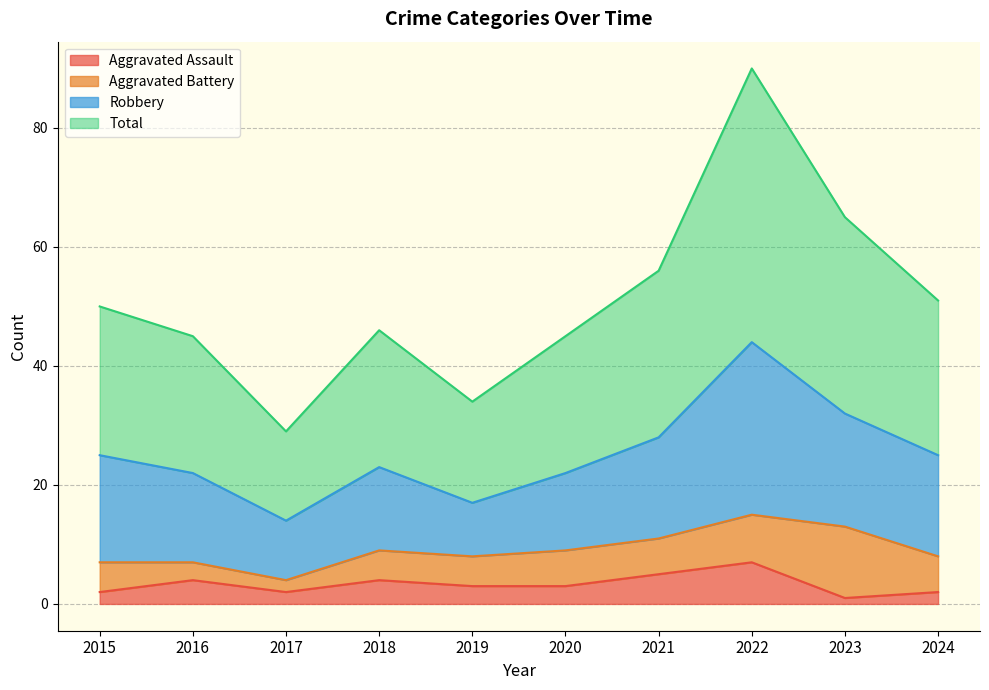

Is it true that Aggravated Assault equals 2 at 2016?

False